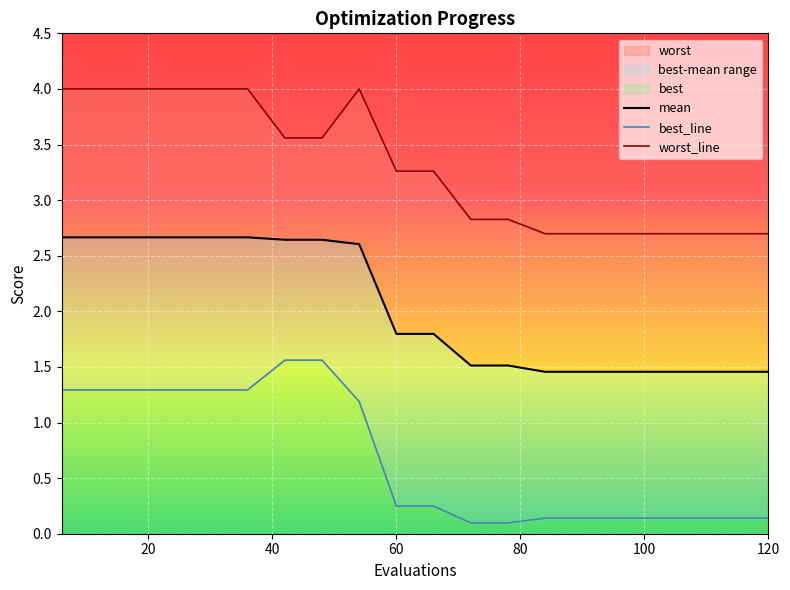

What is the minimum value shown in the chart?

0.1